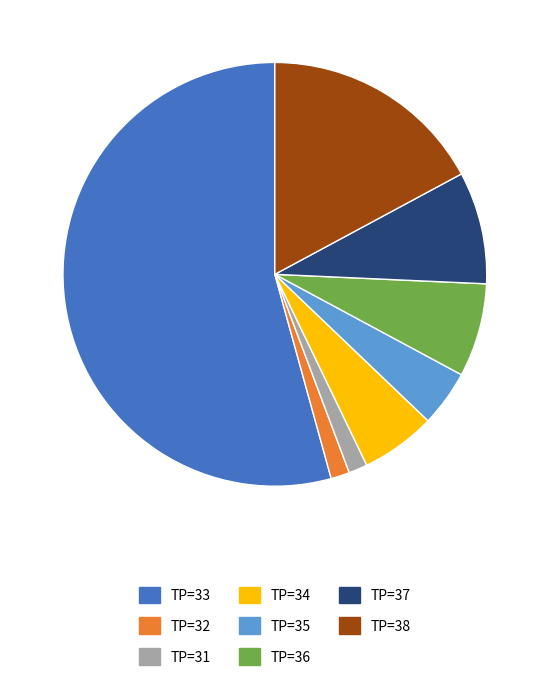

Which slice is the largest?

TP=33